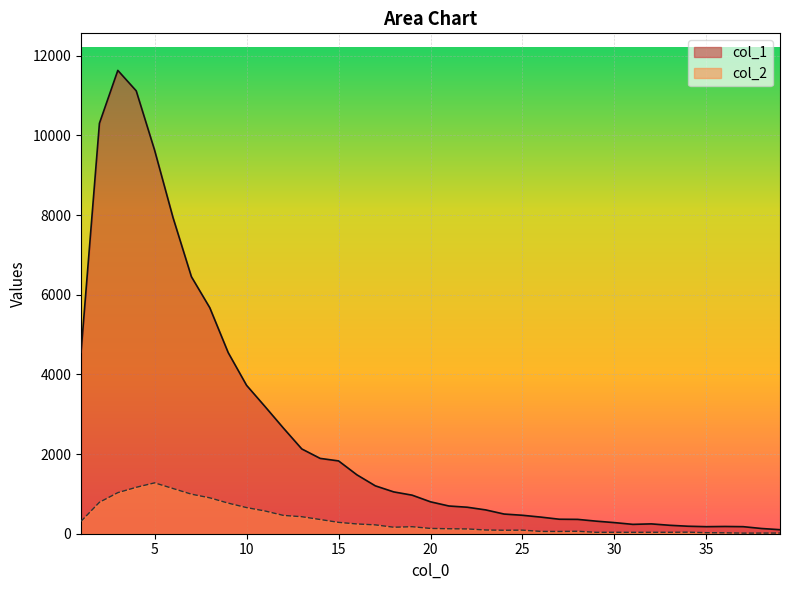

What is the greatest value displayed?

11631